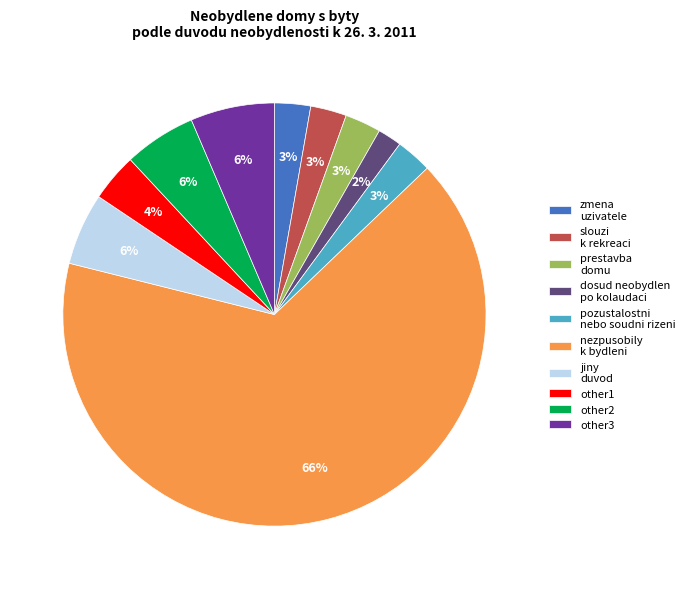

Is it true that prestavba domu is 3% of the pie?

True